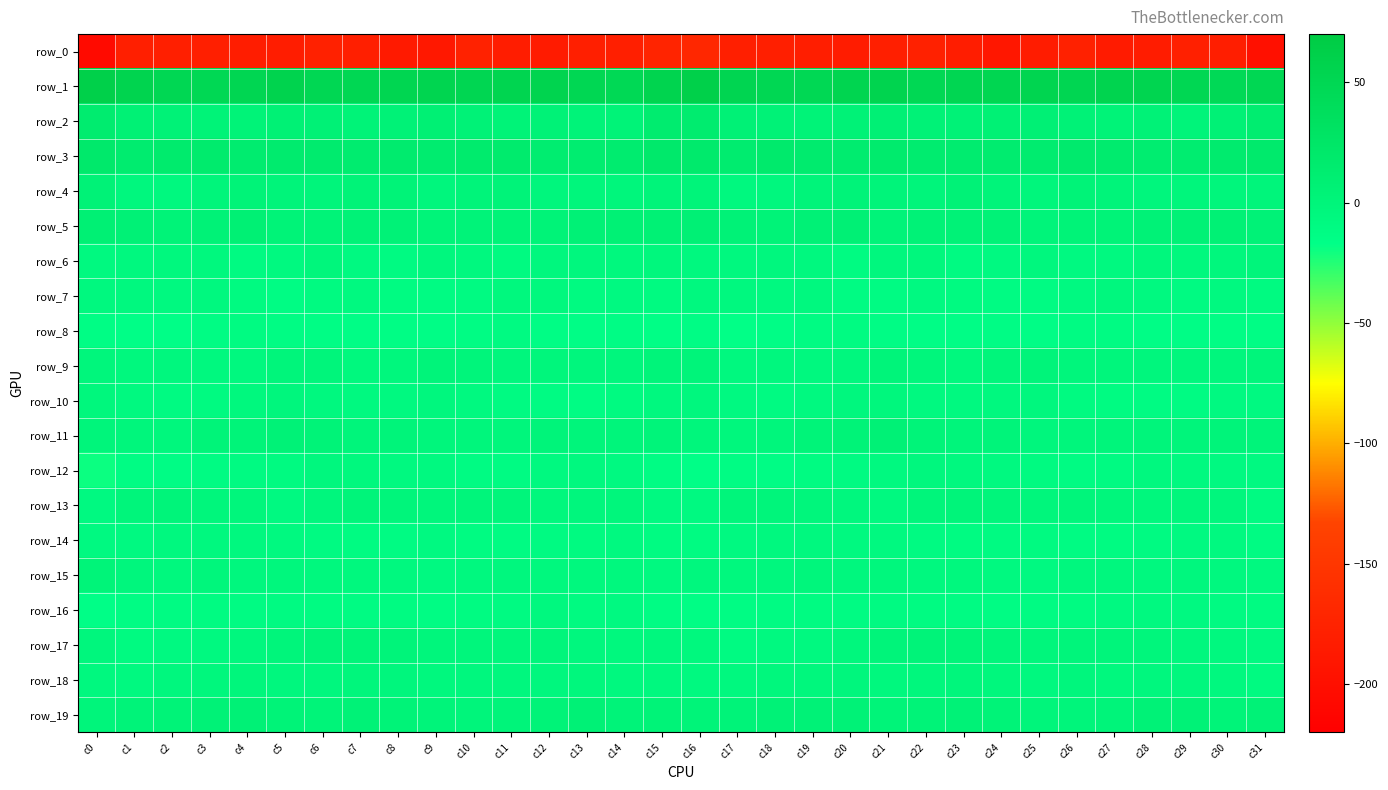

What is the difference between the highest and lowest values at c10?

227.9